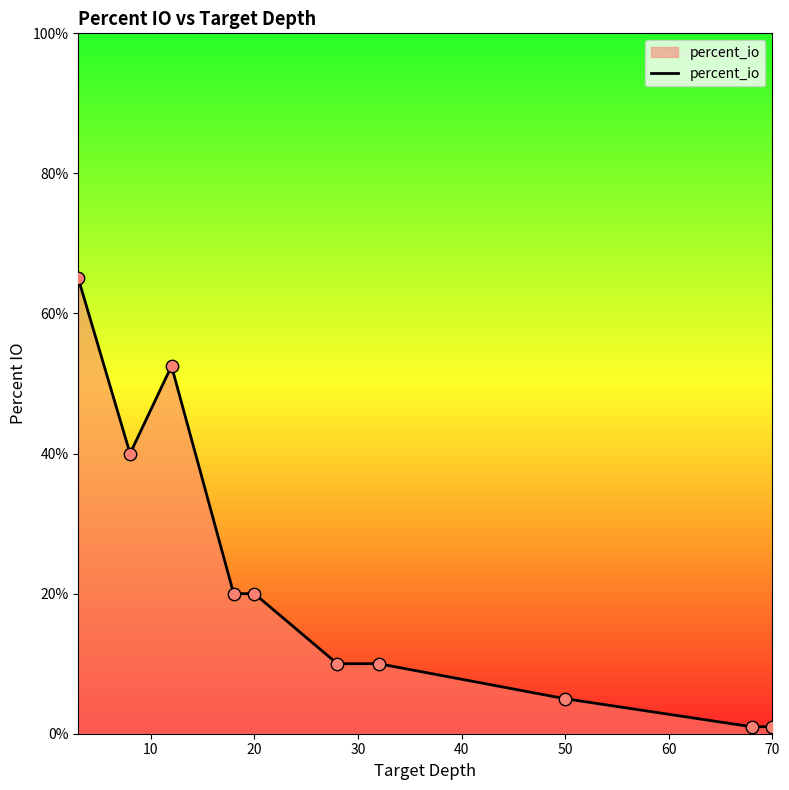

What is the difference between the maximum and minimum values?

64.0